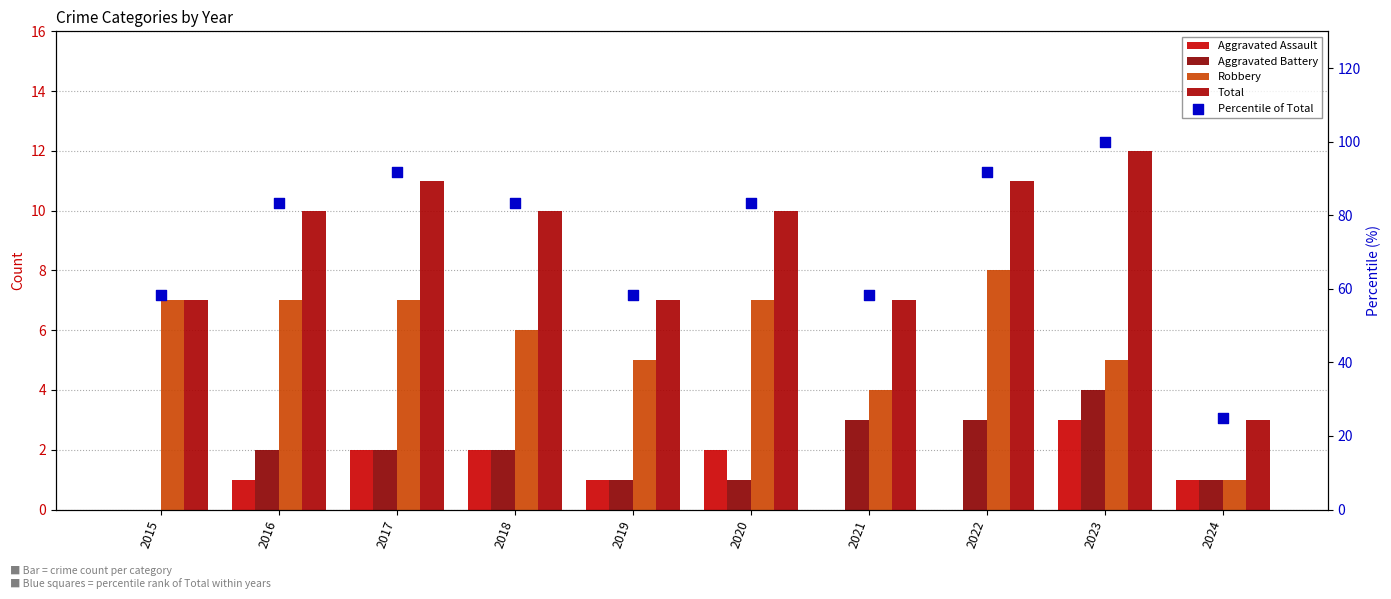

What is the total value across all series at 2024?

31.0